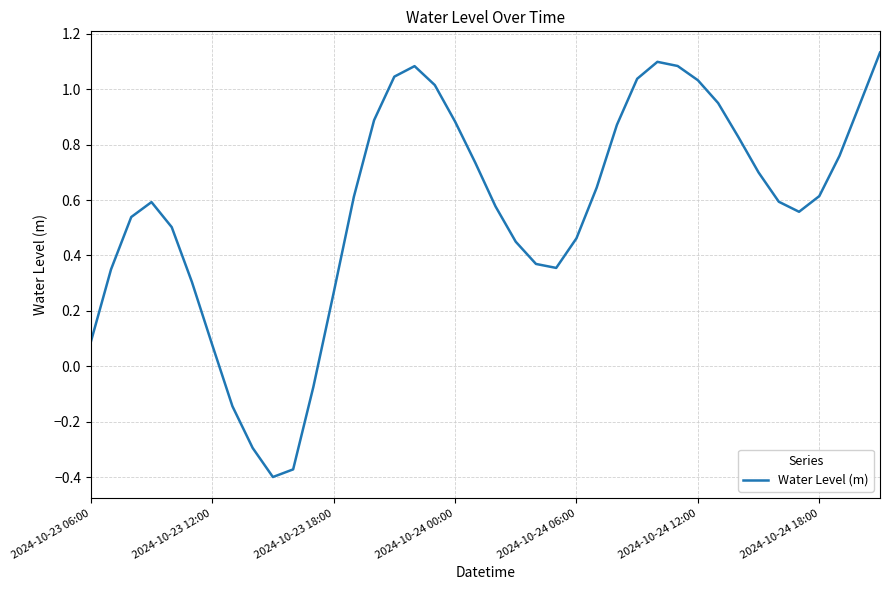

What is the difference between the maximum and minimum values?

1.5